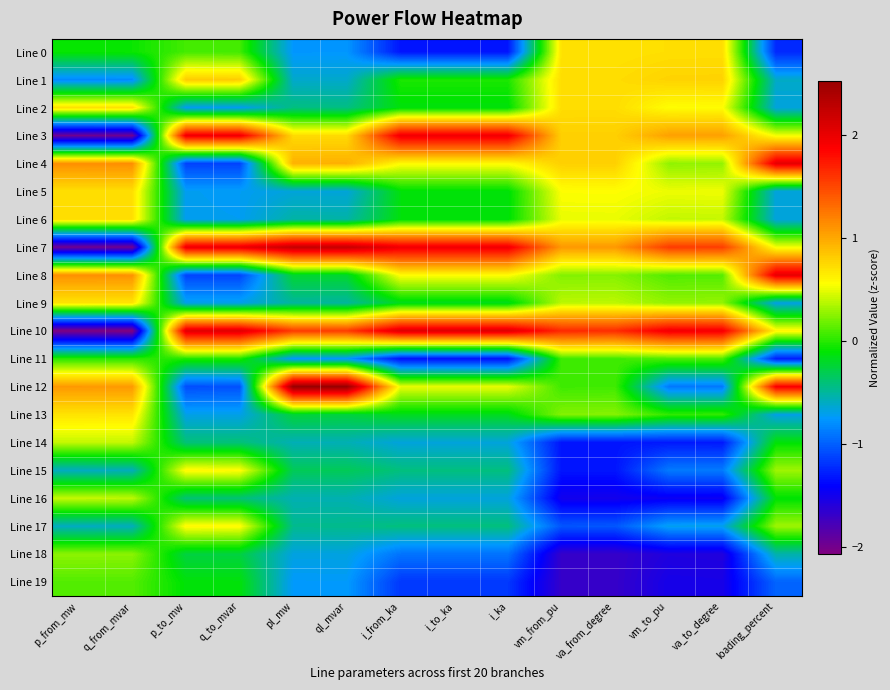

Reading right to left, extract all data points from this chart.

Line 0: loading_percent=-1.2	va_to_degree=0.7	vm_to_pu=0.7	va_from_degree=0.7	vm_from_pu=0.7	i_ka=-1.3	i_to_ka=-1.3	i_from_ka=-1.3	ql_mvar=-0.8	pl_mw=-0.8	q_to_mvar=0.1	p_to_mw=0.1	q_from_mvar=-0.1	p_from_mw=-0.1
Line 1: loading_percent=-0.6	va_to_degree=0.8	vm_to_pu=0.8	va_from_degree=0.7	vm_from_pu=0.7	i_ka=-0.0	i_to_ka=-0.0	i_from_ka=-0.0	ql_mvar=-0.6	pl_mw=-0.6	q_to_mvar=0.8	p_to_mw=0.8	q_from_mvar=-0.8	p_from_mw=-0.8
Line 2: loading_percent=-0.7	va_to_degree=0.6	vm_to_pu=0.6	va_from_degree=0.7	vm_from_pu=0.7	i_ka=-0.1	i_to_ka=-0.1	i_from_ka=-0.1	ql_mvar=-0.4	pl_mw=-0.4	q_to_mvar=-0.7	p_to_mw=-0.7	q_from_mvar=0.7	p_from_mw=0.7
Line 3: loading_percent=0.5	va_to_degree=1.0	vm_to_pu=1.0	va_from_degree=0.8	vm_from_pu=0.8	i_ka=2.0	i_to_ka=2.0	i_from_ka=2.0	ql_mvar=0.7	pl_mw=0.7	q_to_mvar=2.0	p_to_mw=2.0	q_from_mvar=-2.0	p_from_mw=-2.0
Line 4: loading_percent=2.0	va_to_degree=0.3	vm_to_pu=0.3	va_from_degree=0.8	vm_from_pu=0.8	i_ka=0.6	i_to_ka=0.6	i_from_ka=0.6	ql_mvar=1.0	pl_mw=1.0	q_to_mvar=-1.1	p_to_mw=-1.1	q_from_mvar=1.1	p_from_mw=1.1
Line 5: loading_percent=-0.7	va_to_degree=0.5	vm_to_pu=0.5	va_from_degree=0.6	vm_from_pu=0.6	i_ka=-0.1	i_to_ka=-0.1	i_from_ka=-0.1	ql_mvar=-0.7	pl_mw=-0.7	q_to_mvar=-0.7	p_to_mw=-0.7	q_from_mvar=0.7	p_from_mw=0.7
Line 6: loading_percent=-0.7	va_to_degree=0.4	vm_to_pu=0.4	va_from_degree=0.5	vm_from_pu=0.5	i_ka=-0.1	i_to_ka=-0.1	i_from_ka=-0.1	ql_mvar=-0.5	pl_mw=-0.5	q_to_mvar=-0.7	p_to_mw=-0.7	q_from_mvar=0.7	p_from_mw=0.7
Line 7: loading_percent=0.5	va_to_degree=1.5	vm_to_pu=1.6	va_from_degree=1.1	vm_from_pu=1.1	i_ka=2.0	i_to_ka=2.0	i_from_ka=2.0	ql_mvar=2.2	pl_mw=2.2	q_to_mvar=2.0	p_to_mw=2.0	q_from_mvar=-2.0	p_from_mw=-2.0
Line 8: loading_percent=2.0	va_to_degree=0.1	vm_to_pu=0.1	va_from_degree=0.2	vm_from_pu=0.2	i_ka=0.6	i_to_ka=0.6	i_from_ka=0.6	ql_mvar=-0.2	pl_mw=-0.2	q_to_mvar=-1.1	p_to_mw=-1.1	q_from_mvar=1.1	p_from_mw=1.1
Line 9: loading_percent=-0.7	va_to_degree=0.3	vm_to_pu=0.3	va_from_degree=0.4	vm_from_pu=0.4	i_ka=-0.2	i_to_ka=-0.2	i_from_ka=-0.2	ql_mvar=-0.5	pl_mw=-0.5	q_to_mvar=-0.7	p_to_mw=-0.7	q_from_mvar=0.7	p_from_mw=0.7
Line 10: loading_percent=0.6	va_to_degree=1.9	vm_to_pu=1.9	va_from_degree=1.6	vm_from_pu=1.7	i_ka=2.1	i_to_ka=2.1	i_from_ka=2.1	ql_mvar=1.6	pl_mw=1.6	q_to_mvar=2.1	p_to_mw=2.1	q_from_mvar=-2.1	p_from_mw=-2.1
Line 11: loading_percent=-1.3	va_to_degree=0.1	vm_to_pu=0.1	va_from_degree=0.1	vm_from_pu=0.1	i_ka=-1.3	i_to_ka=-1.3	i_from_ka=-1.3	ql_mvar=-0.8	pl_mw=-0.8	q_to_mvar=-0.0	p_to_mw=-0.0	q_from_mvar=0.0	p_from_mw=0.0
Line 12: loading_percent=1.9	va_to_degree=-0.9	vm_to_pu=-0.9	va_from_degree=0.1	vm_from_pu=0.1	i_ka=0.5	i_to_ka=0.5	i_from_ka=0.5	ql_mvar=2.5	pl_mw=2.5	q_to_mvar=-1.1	p_to_mw=-1.1	q_from_mvar=1.1	p_from_mw=1.1
Line 13: loading_percent=-0.7	va_to_degree=0.0	vm_to_pu=0.0	va_from_degree=0.2	vm_from_pu=0.2	i_ka=-0.2	i_to_ka=-0.2	i_from_ka=-0.2	ql_mvar=-0.3	pl_mw=-0.2	q_to_mvar=-0.7	p_to_mw=-0.7	q_from_mvar=0.7	p_from_mw=0.7
Line 14: loading_percent=-0.1	va_to_degree=-1.3	vm_to_pu=-1.3	va_from_degree=-1.3	vm_from_pu=-1.3	i_ka=-0.7	i_to_ka=-0.7	i_from_ka=-0.7	ql_mvar=-0.6	pl_mw=-0.6	q_to_mvar=-0.4	p_to_mw=-0.4	q_from_mvar=0.4	p_from_mw=0.4
Line 15: loading_percent=0.3	va_to_degree=-0.9	vm_to_pu=-0.9	va_from_degree=-1.3	vm_from_pu=-1.3	i_ka=-0.4	i_to_ka=-0.4	i_from_ka=-0.4	ql_mvar=-0.3	pl_mw=-0.3	q_to_mvar=0.6	p_to_mw=0.6	q_from_mvar=-0.6	p_from_mw=-0.6
Line 16: loading_percent=-0.1	va_to_degree=-1.5	vm_to_pu=-1.5	va_from_degree=-1.5	vm_from_pu=-1.5	i_ka=-0.7	i_to_ka=-0.7	i_from_ka=-0.7	ql_mvar=-0.6	pl_mw=-0.6	q_to_mvar=-0.4	p_to_mw=-0.4	q_from_mvar=0.4	p_from_mw=0.4
Line 17: loading_percent=0.3	va_to_degree=-0.7	vm_to_pu=-0.7	va_from_degree=-1.0	vm_from_pu=-1.0	i_ka=-0.4	i_to_ka=-0.4	i_from_ka=-0.4	ql_mvar=-0.5	pl_mw=-0.5	q_to_mvar=0.6	p_to_mw=0.6	q_from_mvar=-0.6	p_from_mw=-0.6
Line 18: loading_percent=-0.5	va_to_degree=-1.6	vm_to_pu=-1.6	va_from_degree=-1.7	vm_from_pu=-1.7	i_ka=-0.9	i_to_ka=-0.9	i_from_ka=-0.9	ql_mvar=-0.7	pl_mw=-0.7	q_to_mvar=-0.3	p_to_mw=-0.3	q_from_mvar=0.3	p_from_mw=0.3
Line 19: loading_percent=-1.0	va_to_degree=-1.5	vm_to_pu=-1.5	va_from_degree=-1.7	vm_from_pu=-1.7	i_ka=-1.2	i_to_ka=-1.2	i_from_ka=-1.2	ql_mvar=-0.7	pl_mw=-0.7	q_to_mvar=-0.1	p_to_mw=-0.1	q_from_mvar=0.1	p_from_mw=0.1